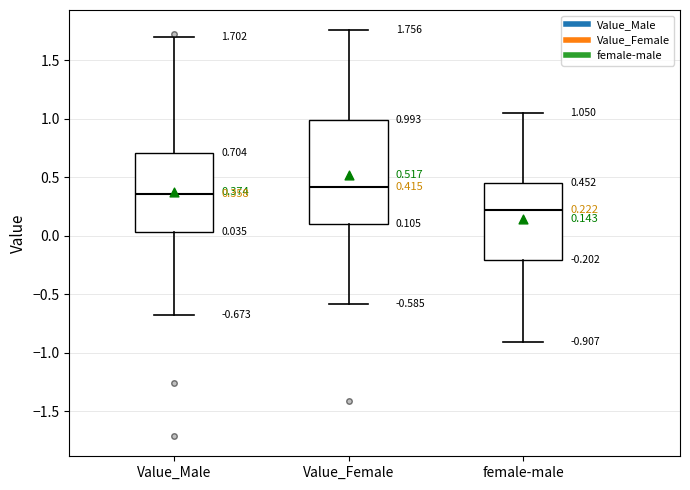

Which box is the tallest, from its lower edge to its upper edge?

Value_Female